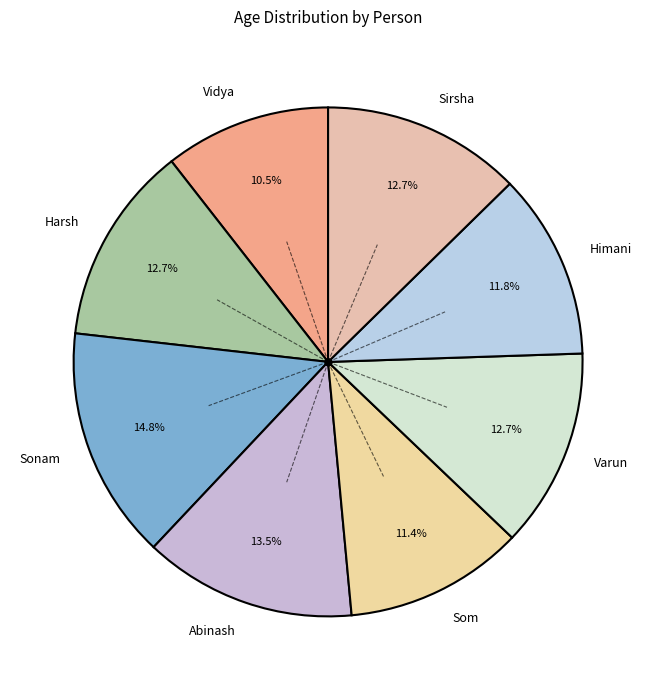

Combined, what portion of the pie is Himani and Harsh?

24.5%